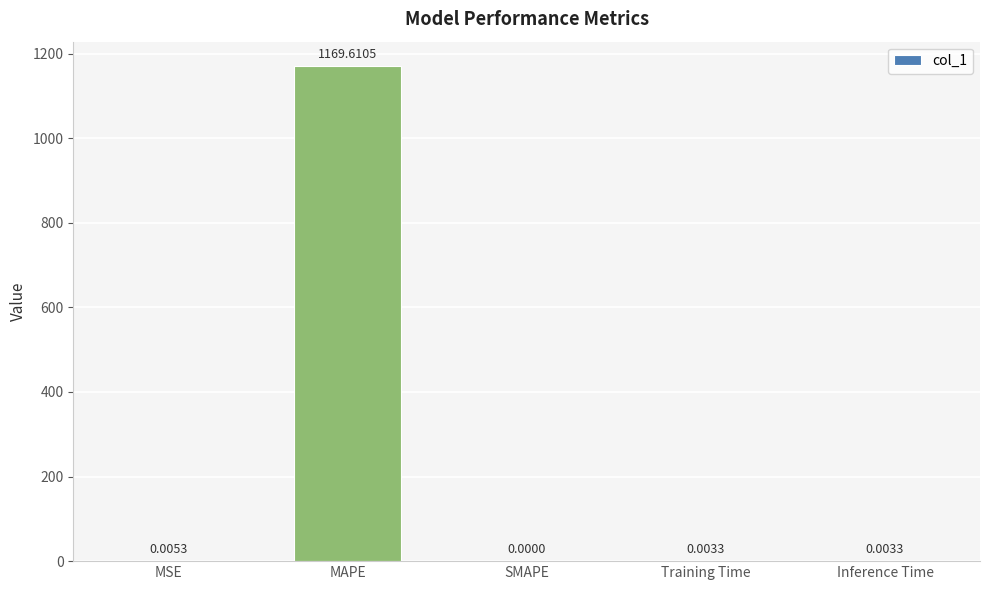

Is it true that the value at Inference Time is 0.0?

True